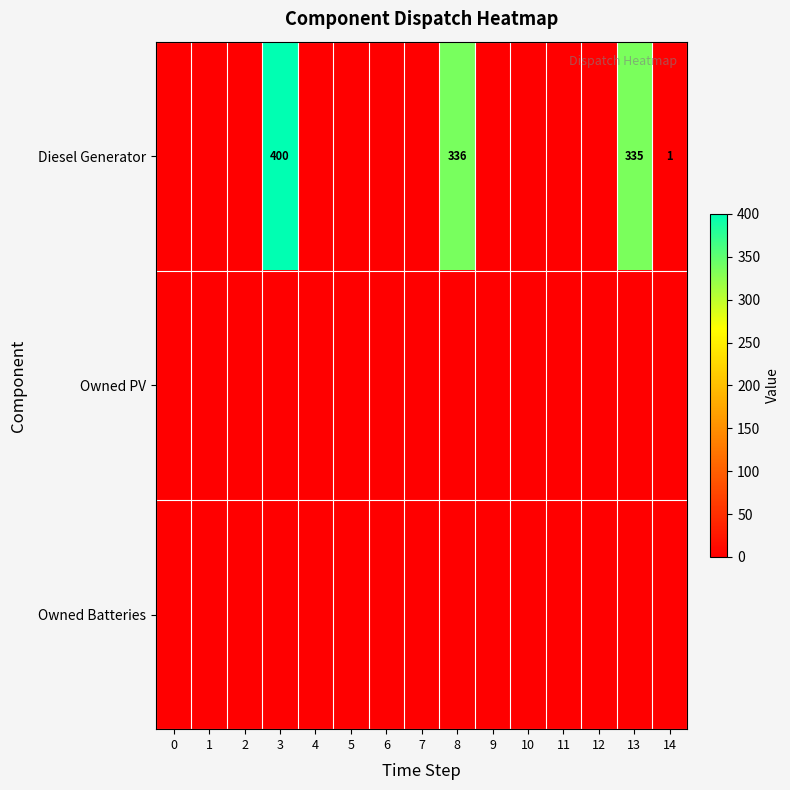

List the labels in order of Owned PV value, largest first.

0, 1, 2, 3, 4, 5, 6, 7, 8, 9, 10, 11, 12, 13, 14